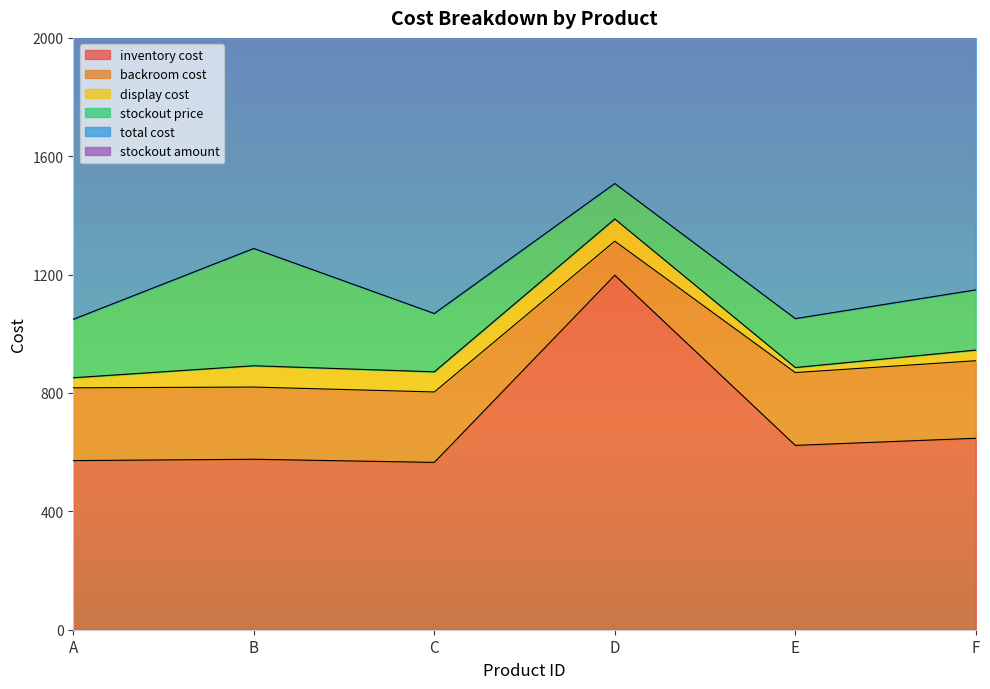

Is the value of total cost at B greater than the value of display cost at D?

Yes